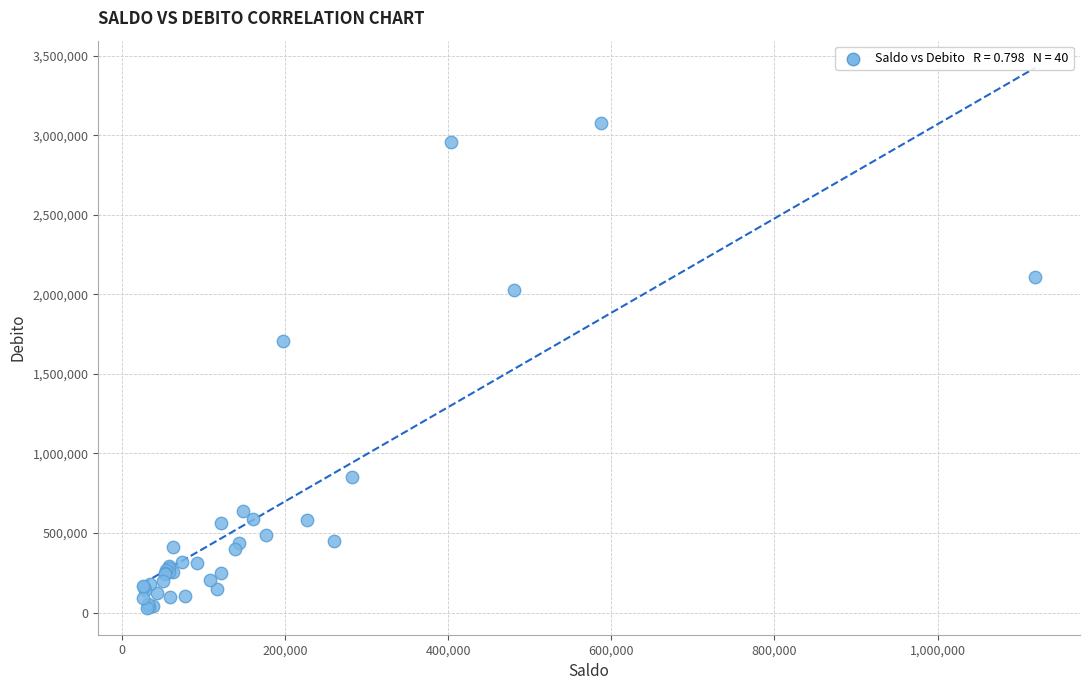

What Y value in the scatter plot is closest to 1553134?

1708674.1